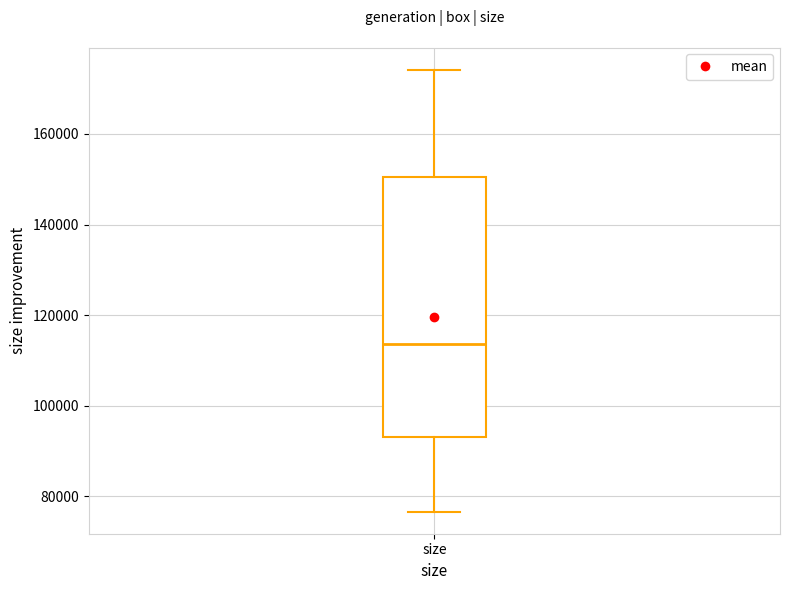

Read this box plot against the y-axis: the position of the median line, the range covered by the box, and the ends of both whiskers. The values are not printed on the chart, so give them approximately, as read against the axis.

median 114000, box 92000 to 150000, whiskers 76000 to 174000